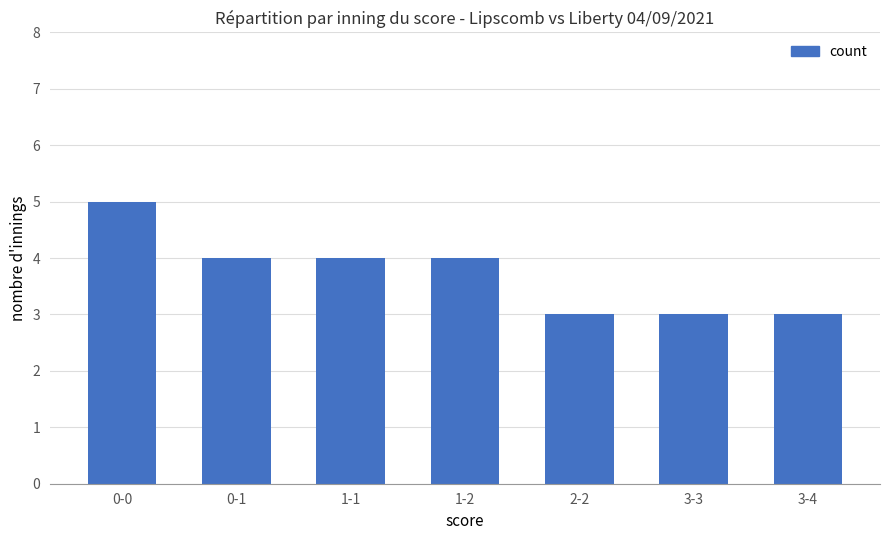

Is it true that the value at 3-4 is 3?

True